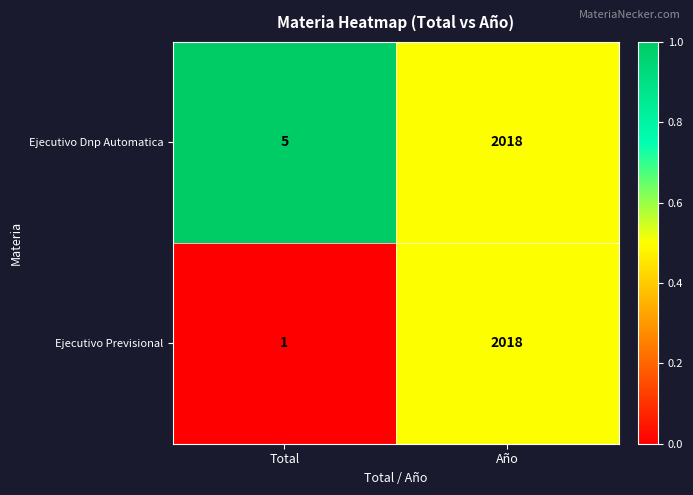

The Ejecutivo Previsional series shows 945 at Año. True or false?

False